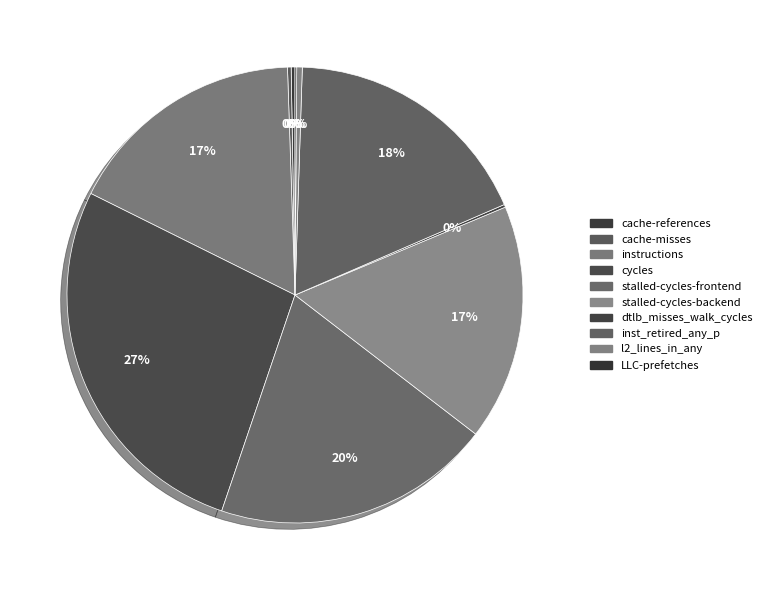

How many segments does this pie chart have?

10